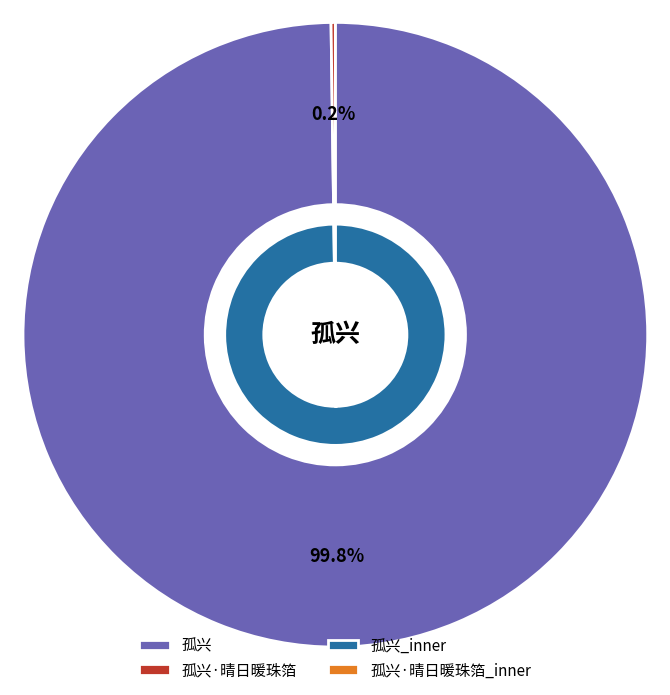

Combined, what portion of the pie is 孤兴 and 孤兴·晴日暖珠箔?

100.0%